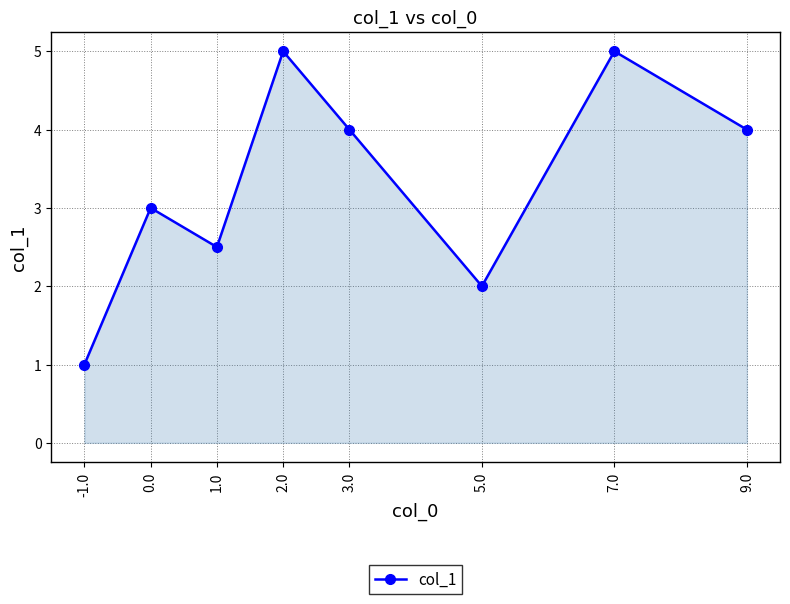

What is the label of the 1st point from the right?

9.0